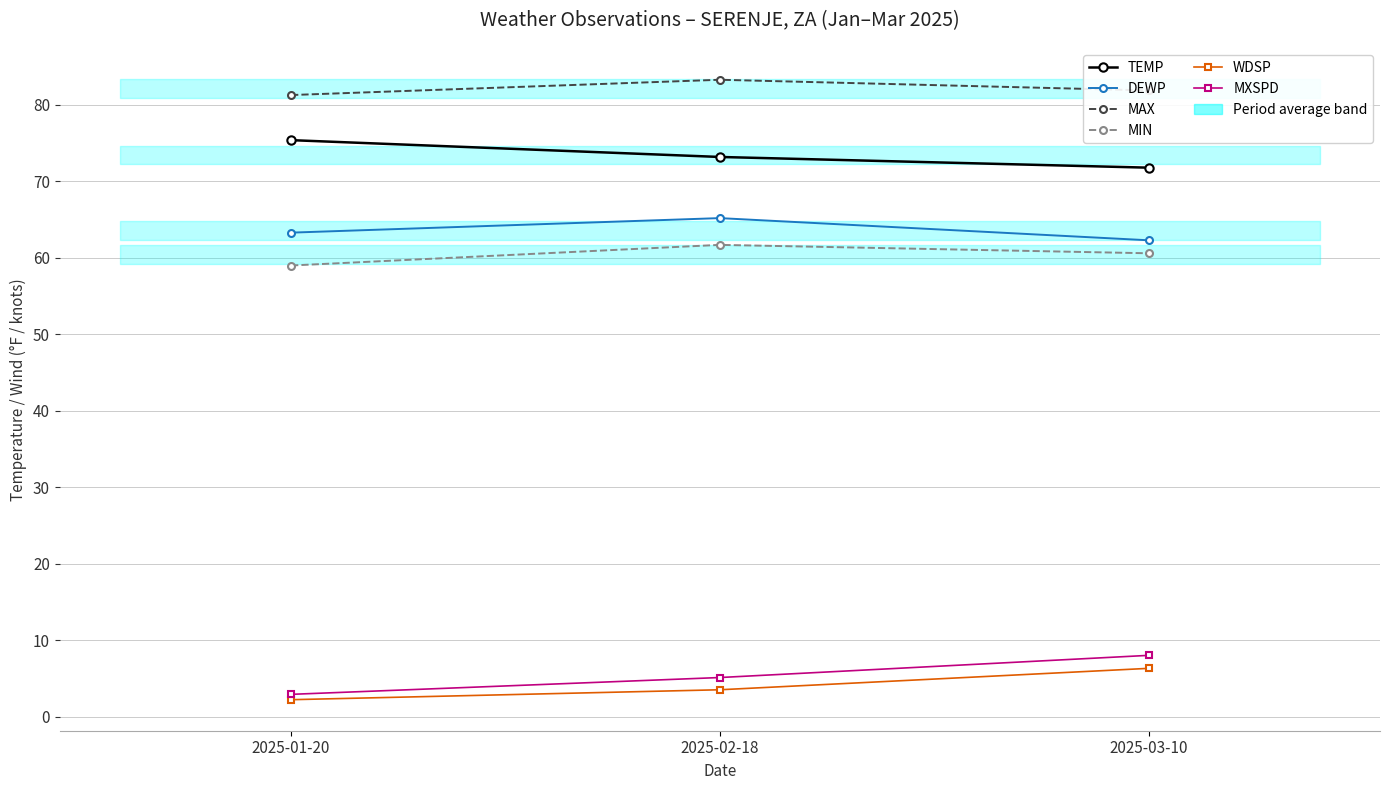

Where is MIN nearest to the value 60?

2025-03-10